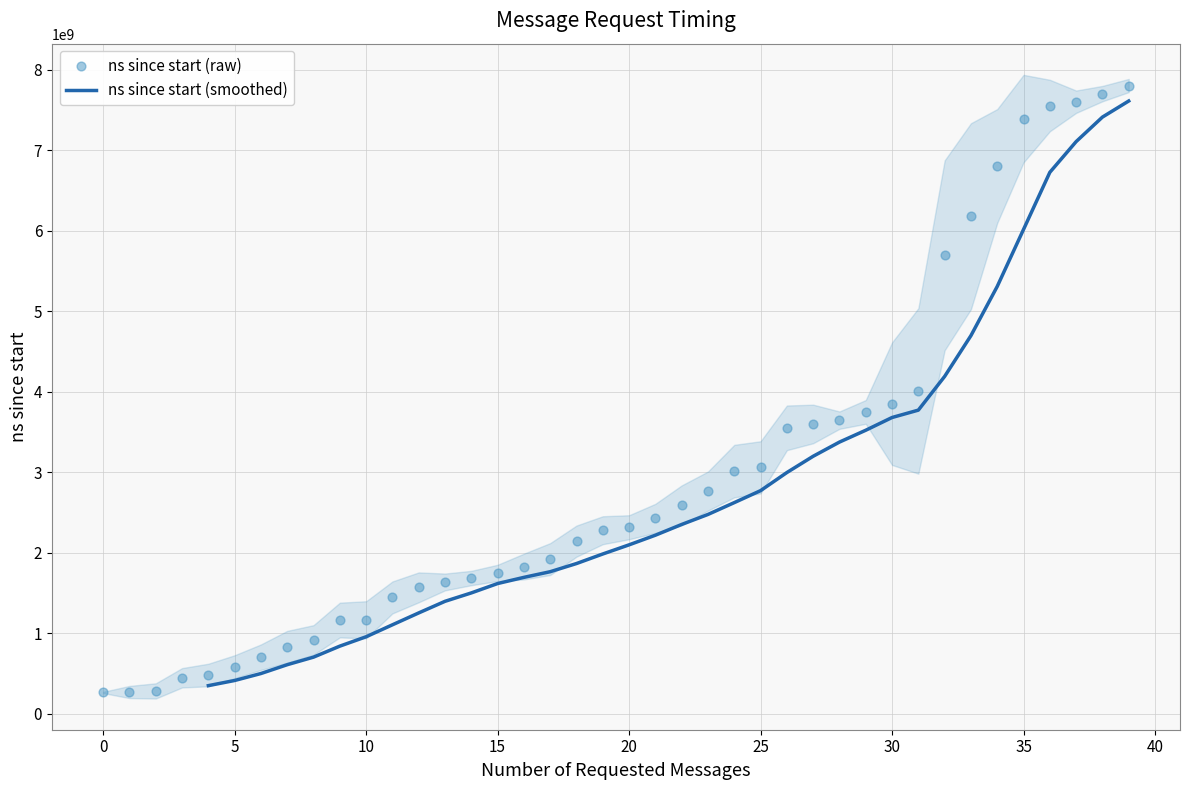

Approximately how many times larger is the value at 30 compared to 17?

2.0